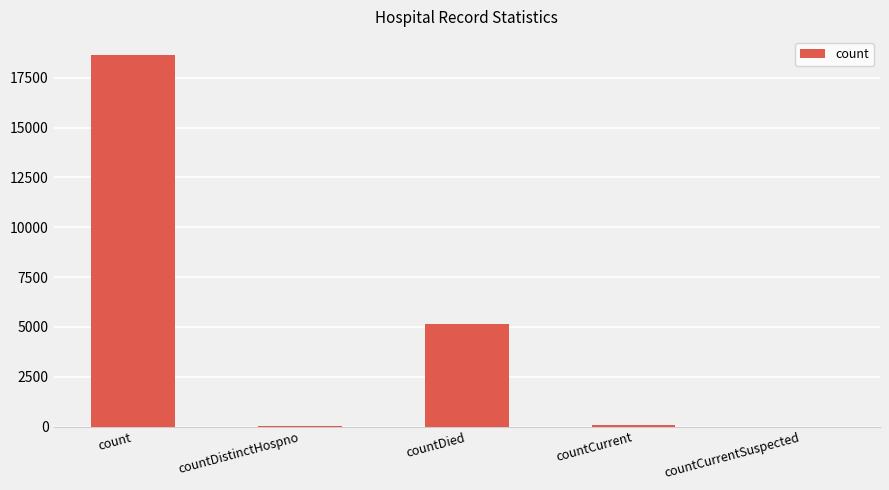

At which category does the chart reach its peak across all series?

count